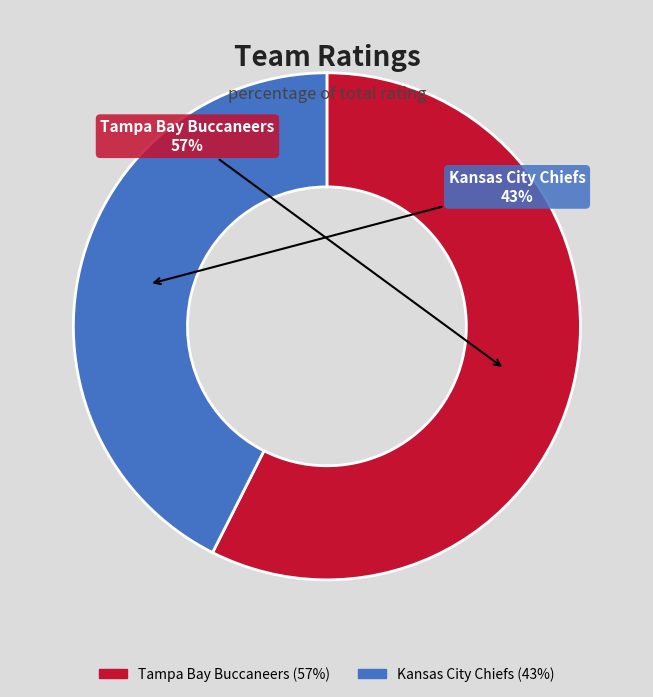

How many segments does this pie chart have?

2